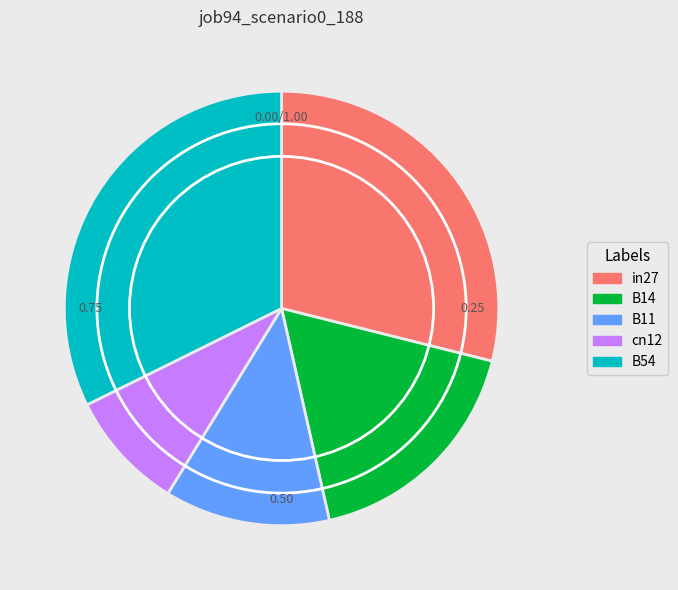

The in27 slice represents 29% of the pie. True or false?

True